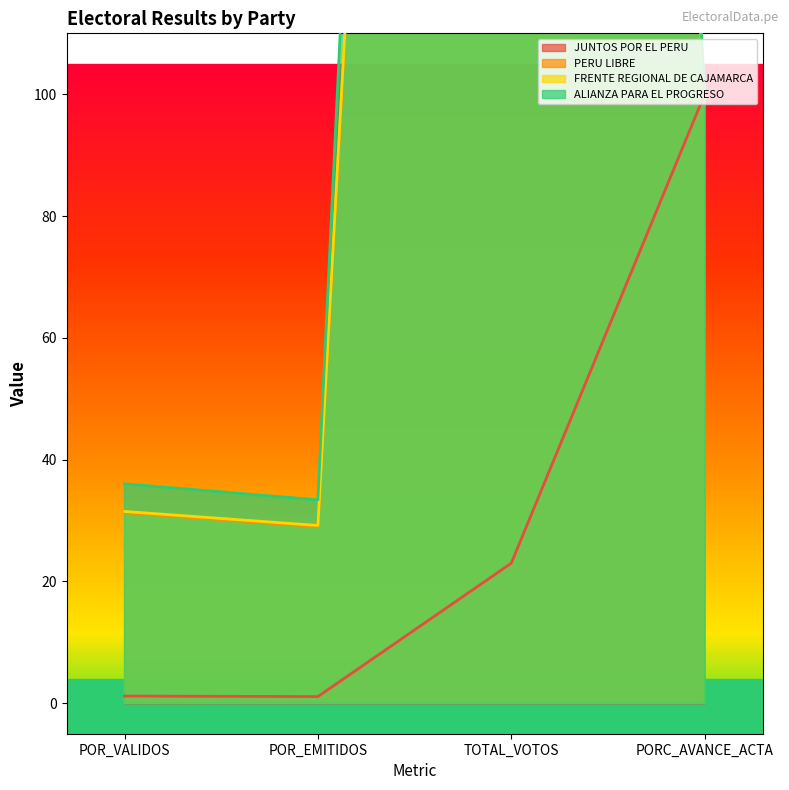

How many distinct data groups are displayed?

4